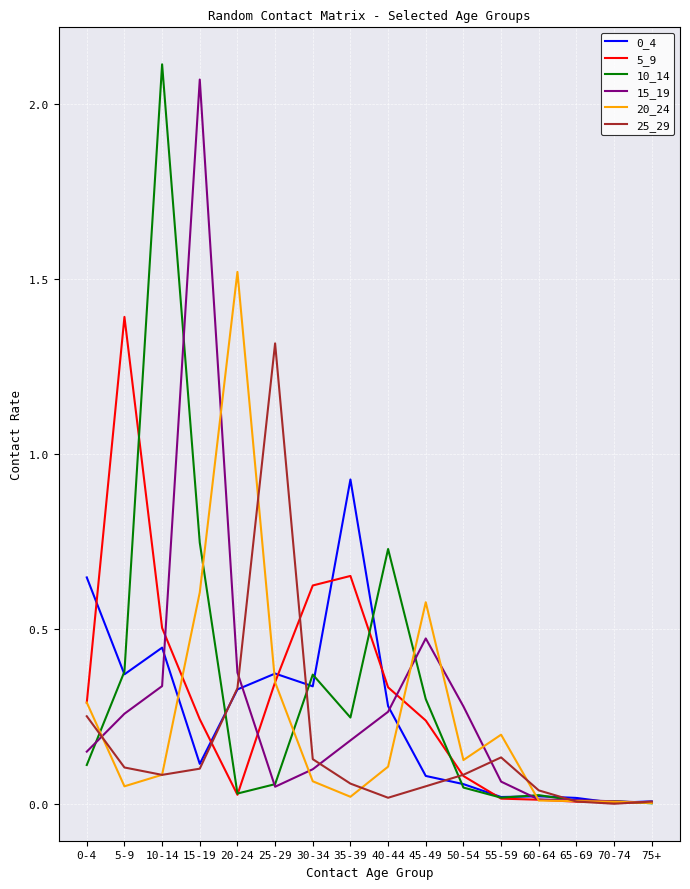

At which label does 15_19 reach its peak?

15-19